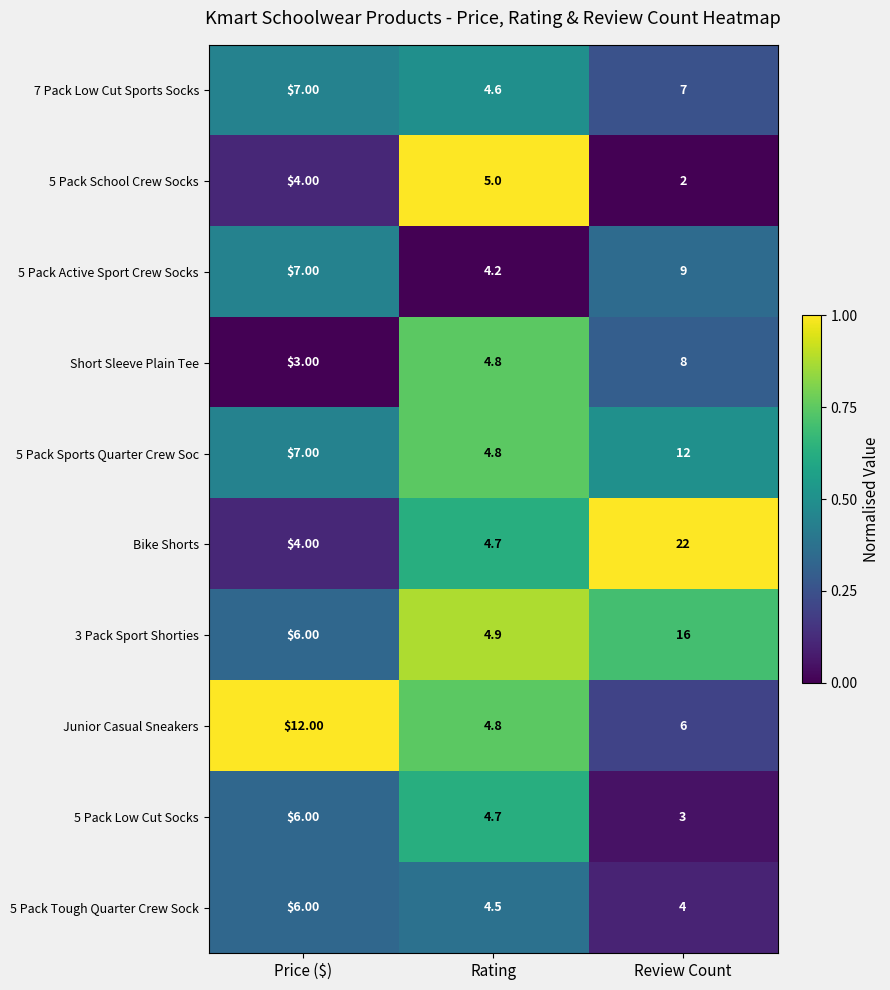

What is the sum of all 5 Pack School Crew Socks values?

11.0